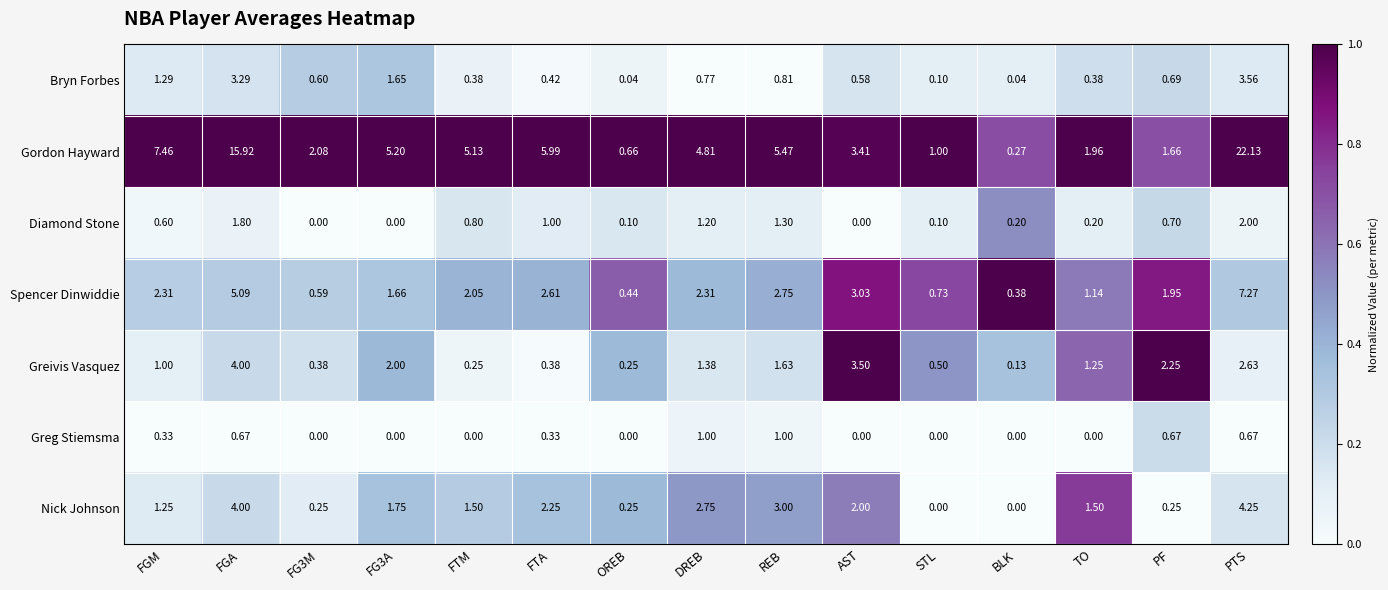

Which category has the highest value in the Nick Johnson series?

PTS